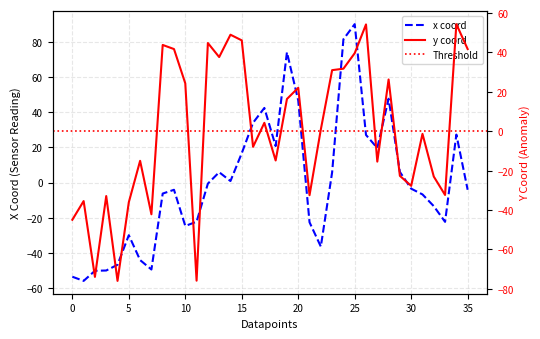

True or false: y has more than 1 points higher than both neighbors.

True